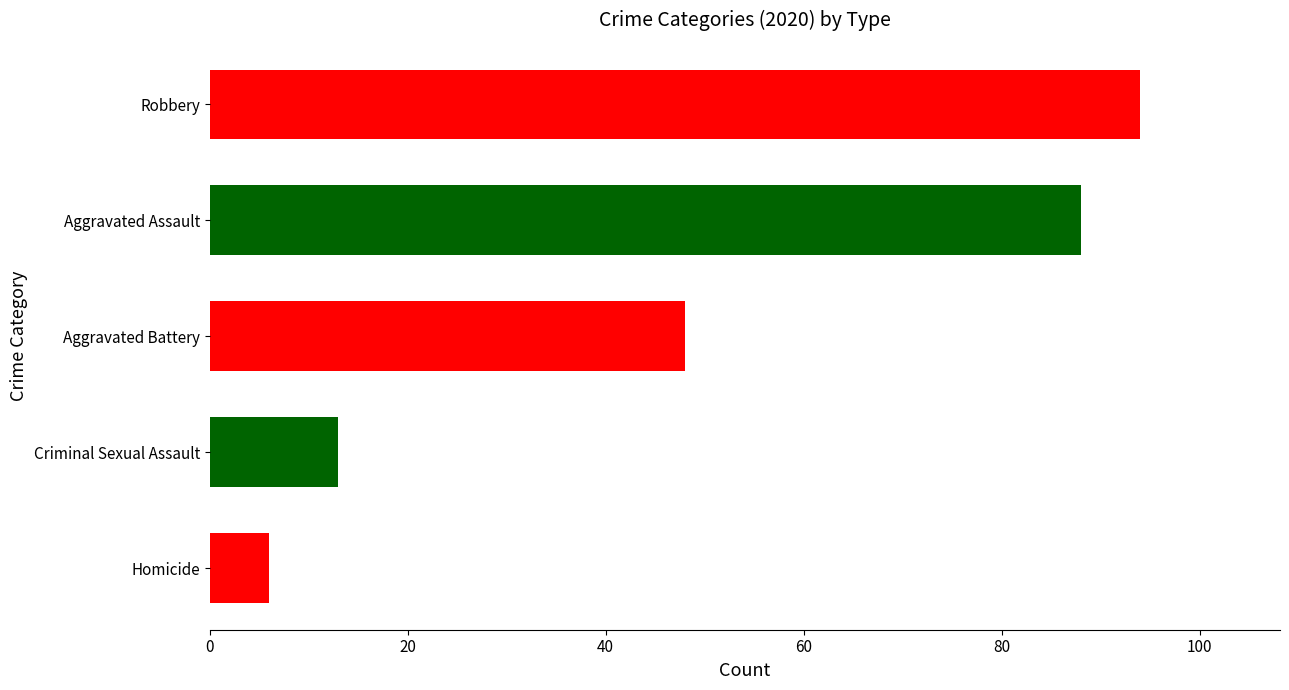

Reading bottom to top, list all the values displayed in this chart.

6	13	48	88	94